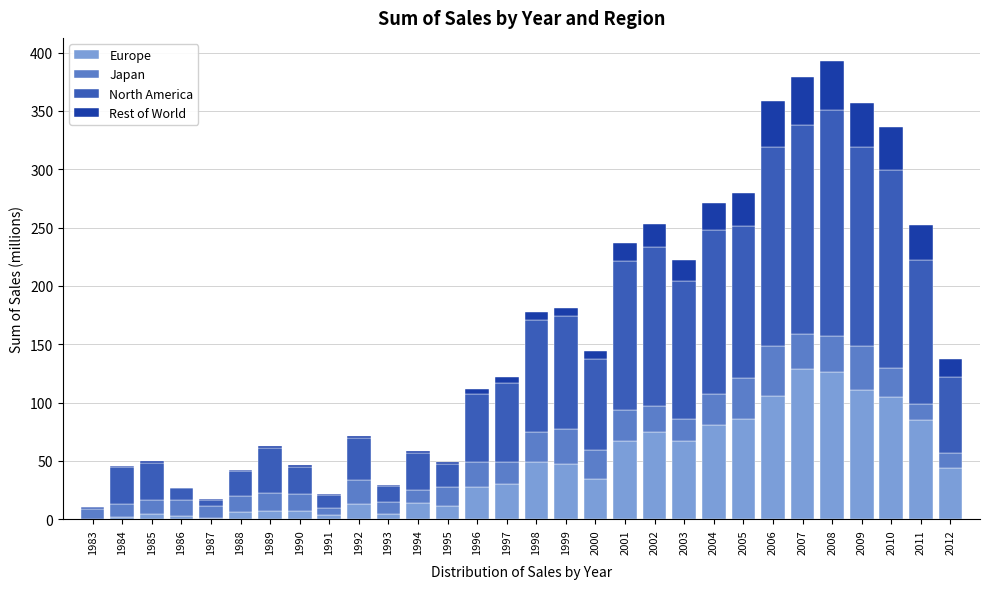

What is the total value across all series at 2005?

280.0